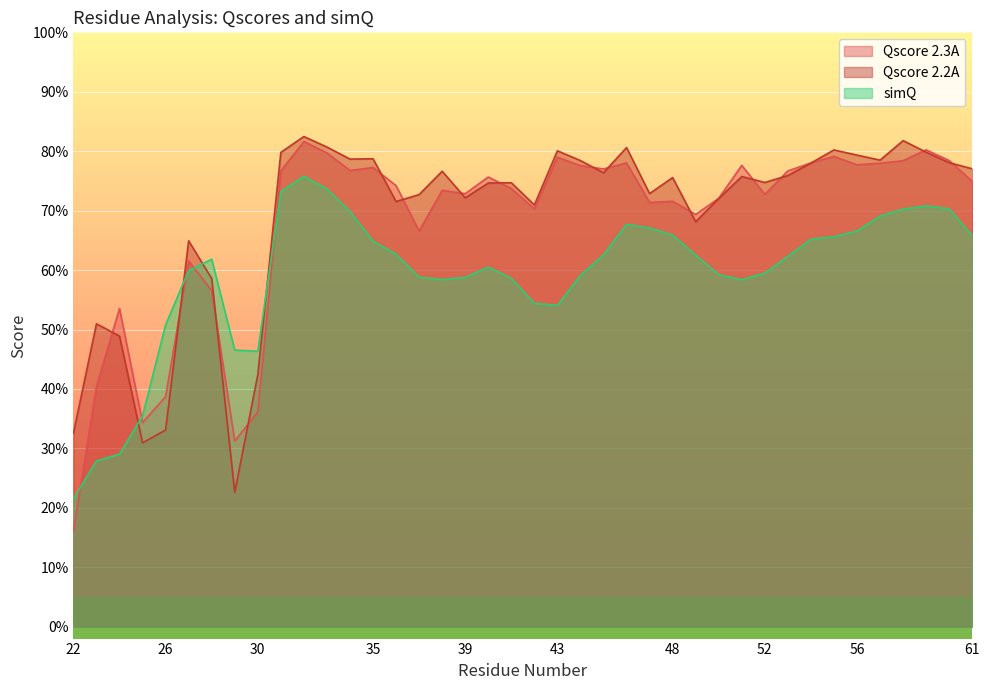

Reading left to right, list all the values displayed in this chart.

Qscore 2.3A: 0.2	0.4	0.5	0.3	0.4	0.6	0.6	0.3	0.4	0.8	0.8	0.8	0.8	0.8	0.7	0.7	0.7	0.7	0.8	0.7	0.7	0.8	0.8	0.8	0.8	0.7	0.7	0.7	0.7	0.8	0.7	0.8	0.8	0.8	0.8	0.8	0.8	0.8	0.8	0.7
Qscore 2.2A: 0.3	0.5	0.5	0.3	0.3	0.6	0.6	0.2	0.4	0.8	0.8	0.8	0.8	0.8	0.7	0.7	0.8	0.7	0.7	0.7	0.7	0.8	0.8	0.8	0.8	0.7	0.8	0.7	0.7	0.8	0.7	0.8	0.8	0.8	0.8	0.8	0.8	0.8	0.8	0.8
simQ: 0.2	0.3	0.3	0.4	0.5	0.6	0.6	0.5	0.5	0.7	0.8	0.7	0.7	0.6	0.6	0.6	0.6	0.6	0.6	0.6	0.5	0.5	0.6	0.6	0.7	0.7	0.7	0.6	0.6	0.6	0.6	0.6	0.7	0.7	0.7	0.7	0.7	0.7	0.7	0.7